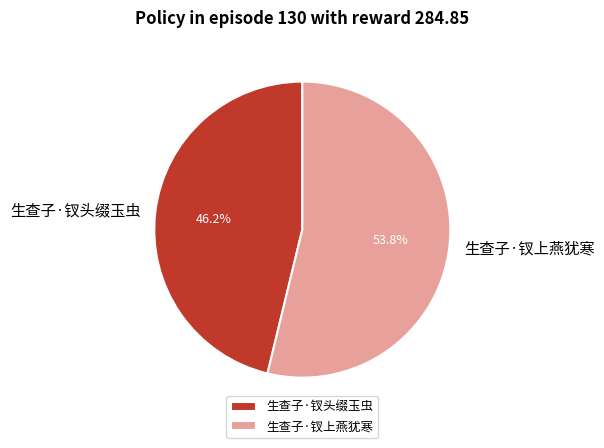

Which slice represents more than half of the pie?

生查子·钗上燕犹寒